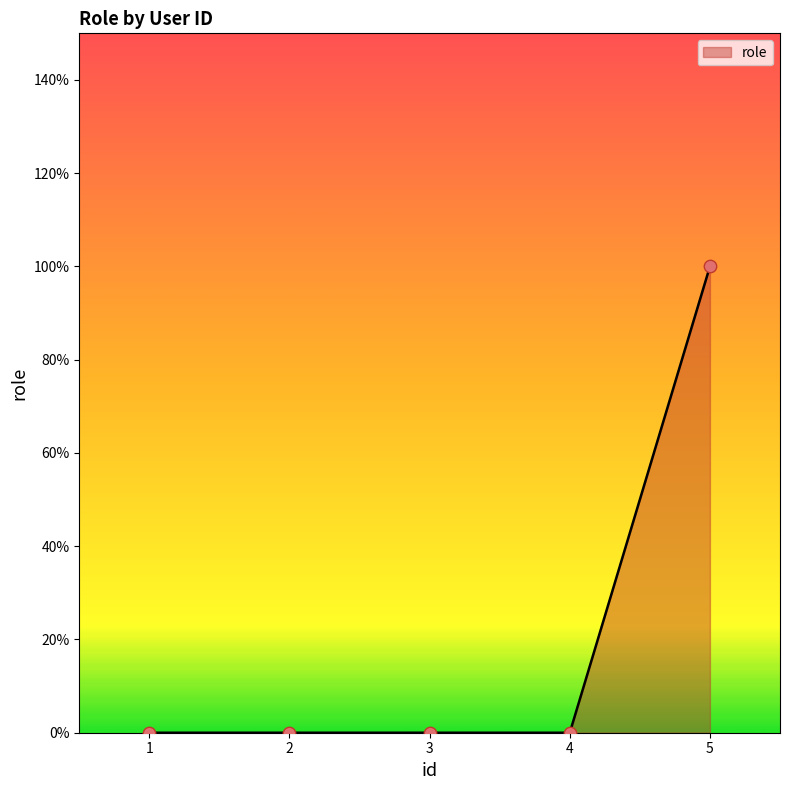

Which has a higher value, 2 or 4?

2